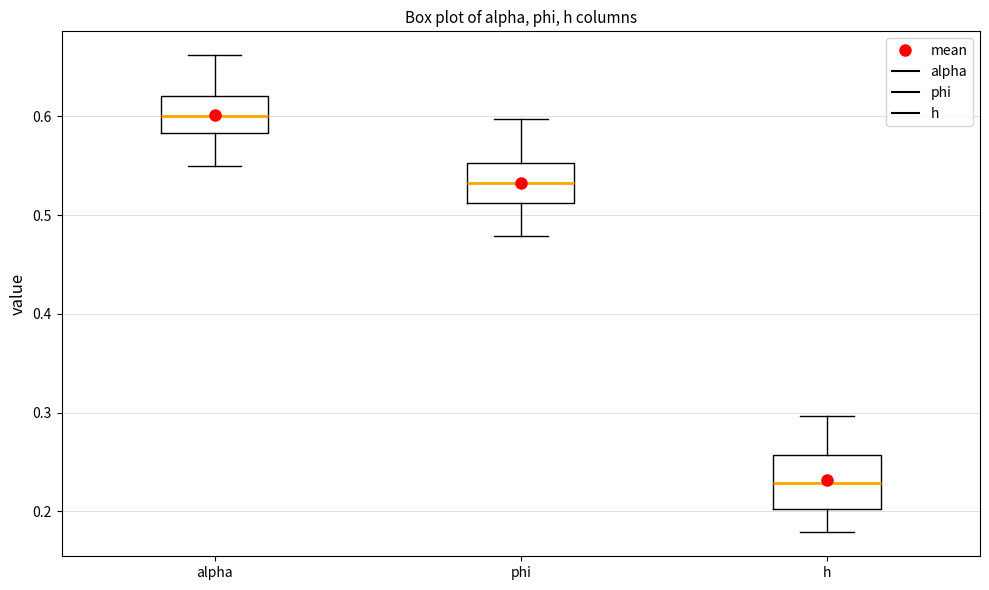

Which box's median line is the highest?

alpha